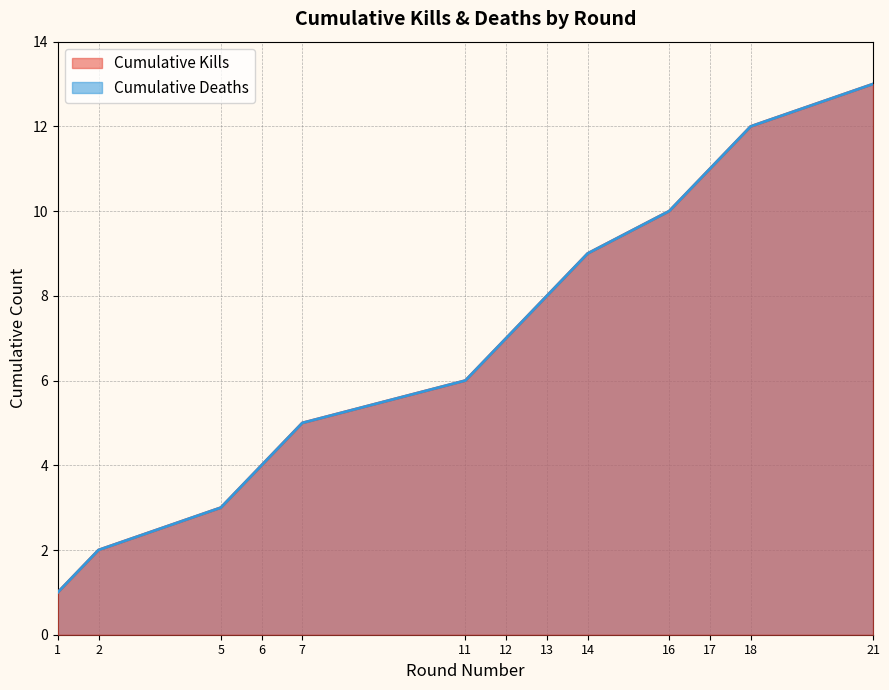

Is the value of Kills per Round at 14 greater than the value of Victims per Round at 6?

Yes